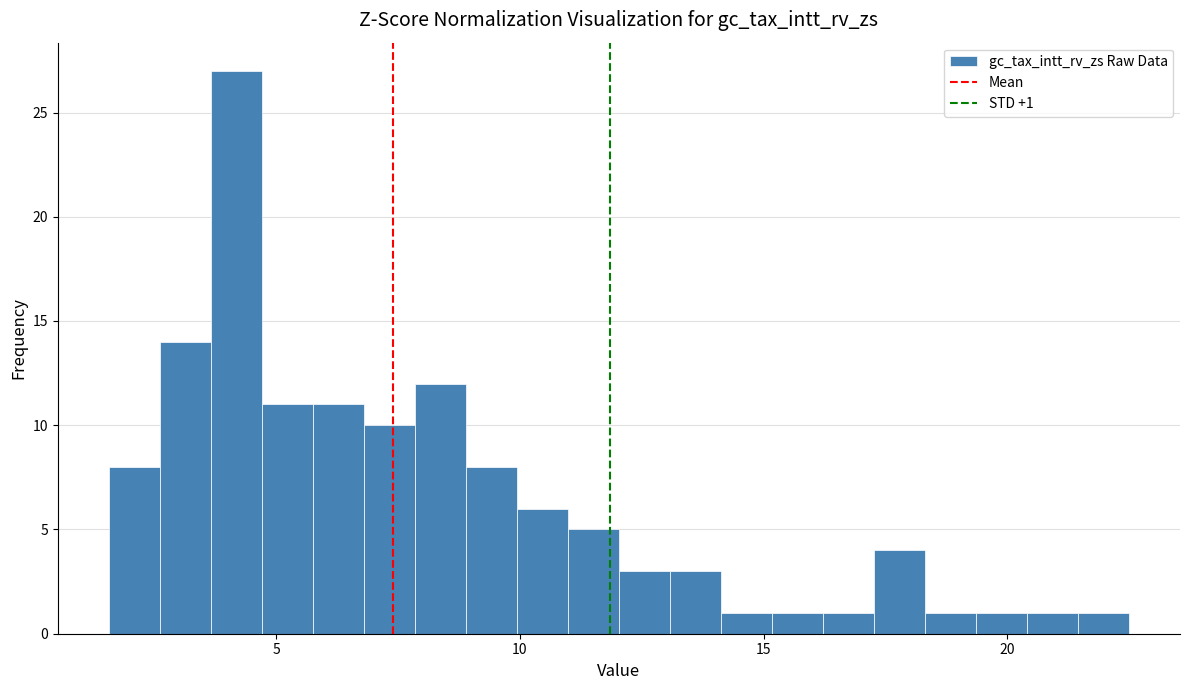

Around what value on the x-axis is the tallest bar? Give the approximate position of its centre, as read against the axis.

4.0